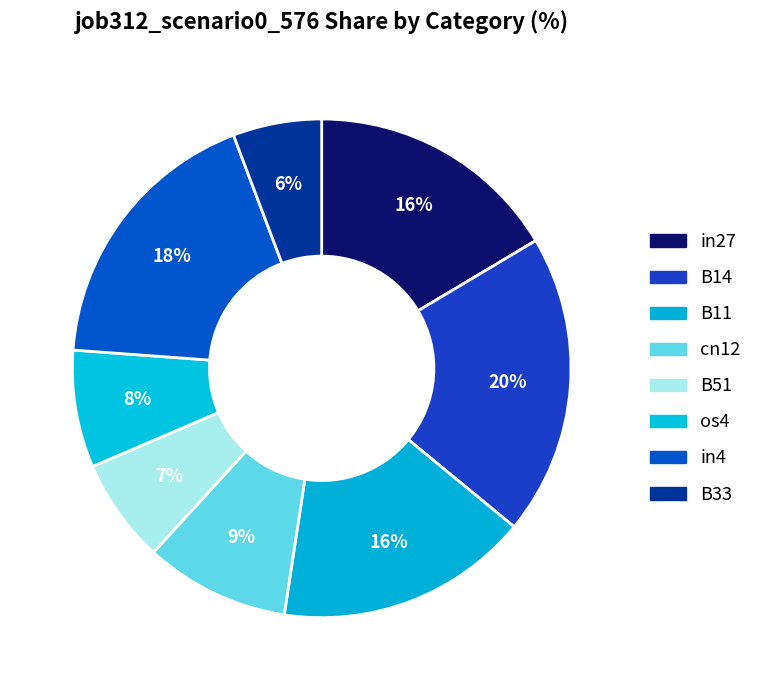

Is it true that in27 is 6% of the pie?

False